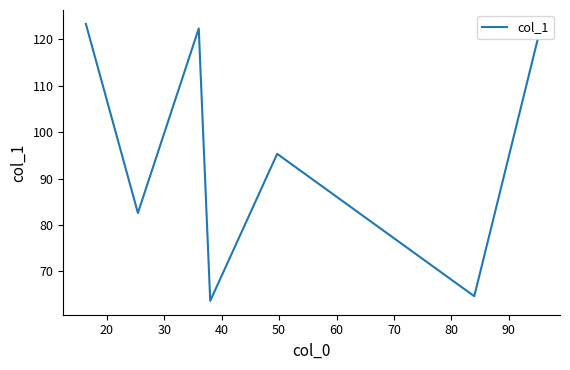

How many series are shown in this chart?

1